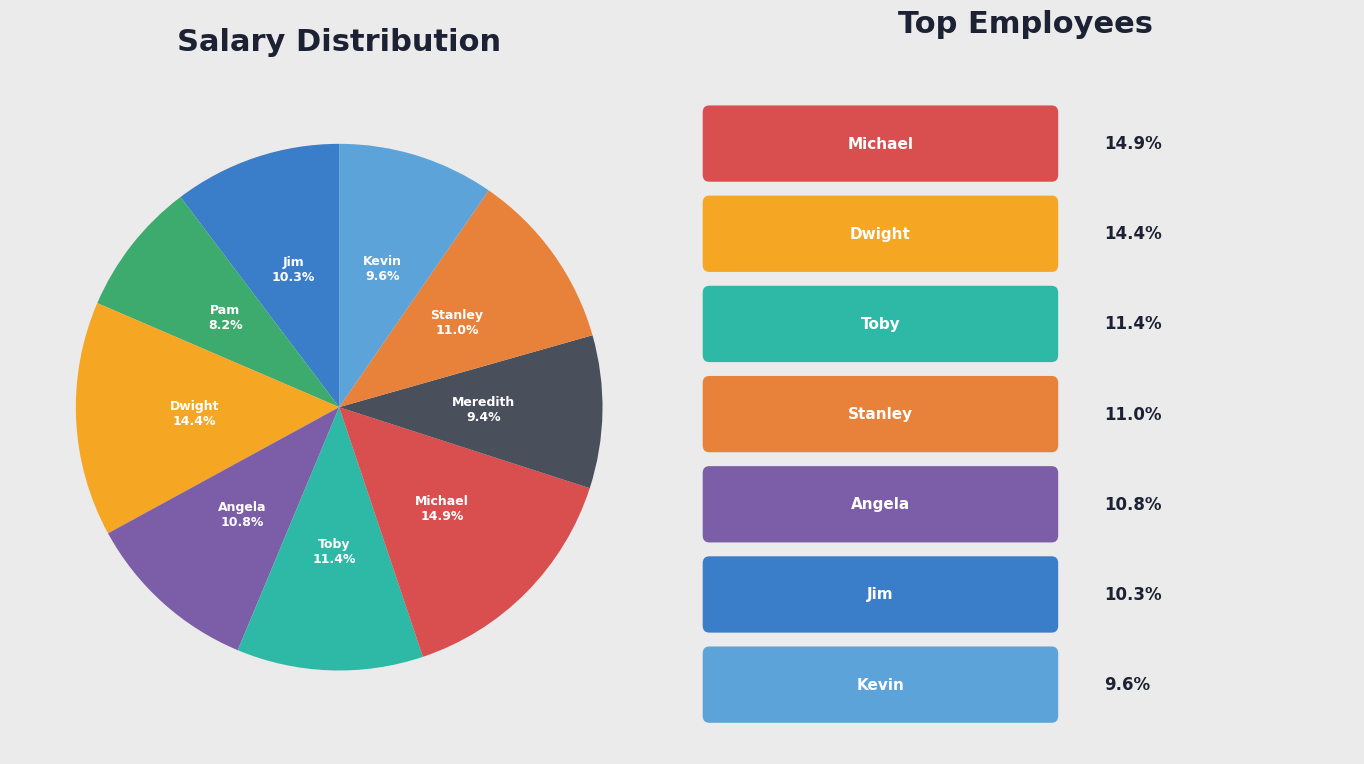

Does any single category account for the majority?

No